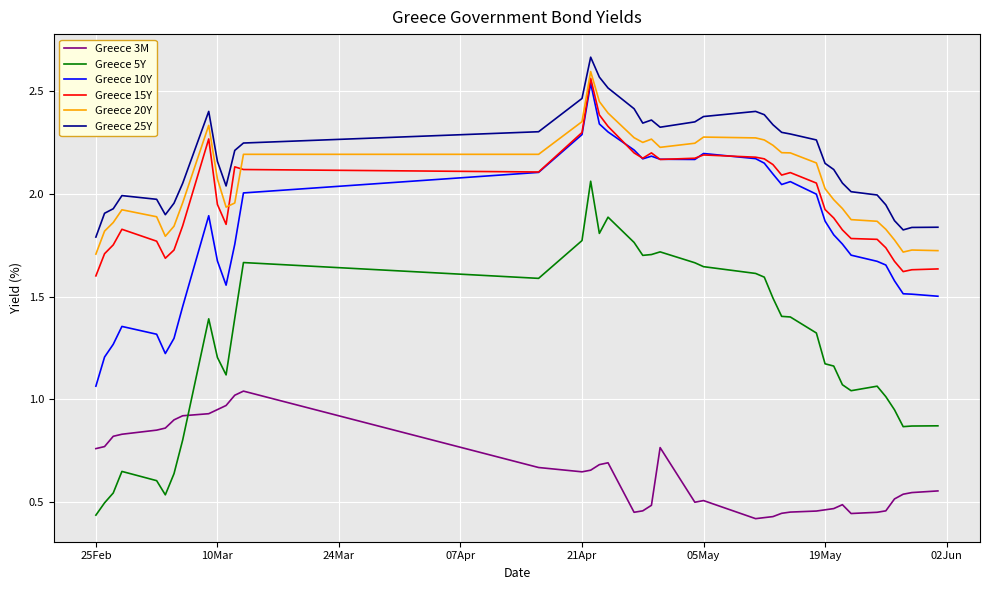

Which series has the largest range (max minus min)?

Greece 5Y